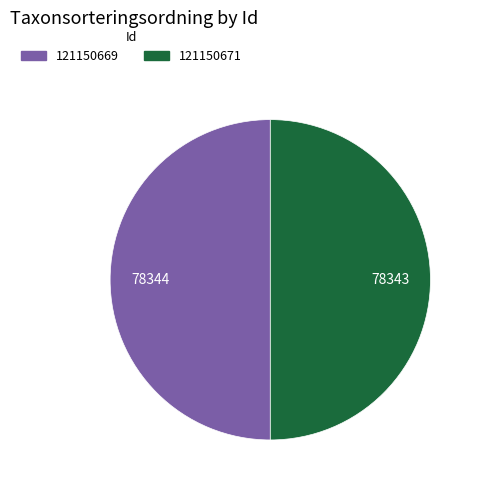

Is the sum of 121150671 and 121150669 greater than half?

Yes